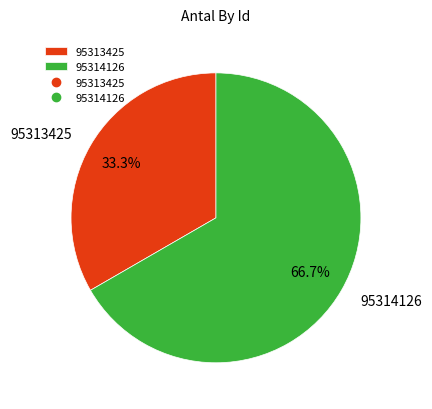

To the nearest percent, what is the average slice percentage?

50%